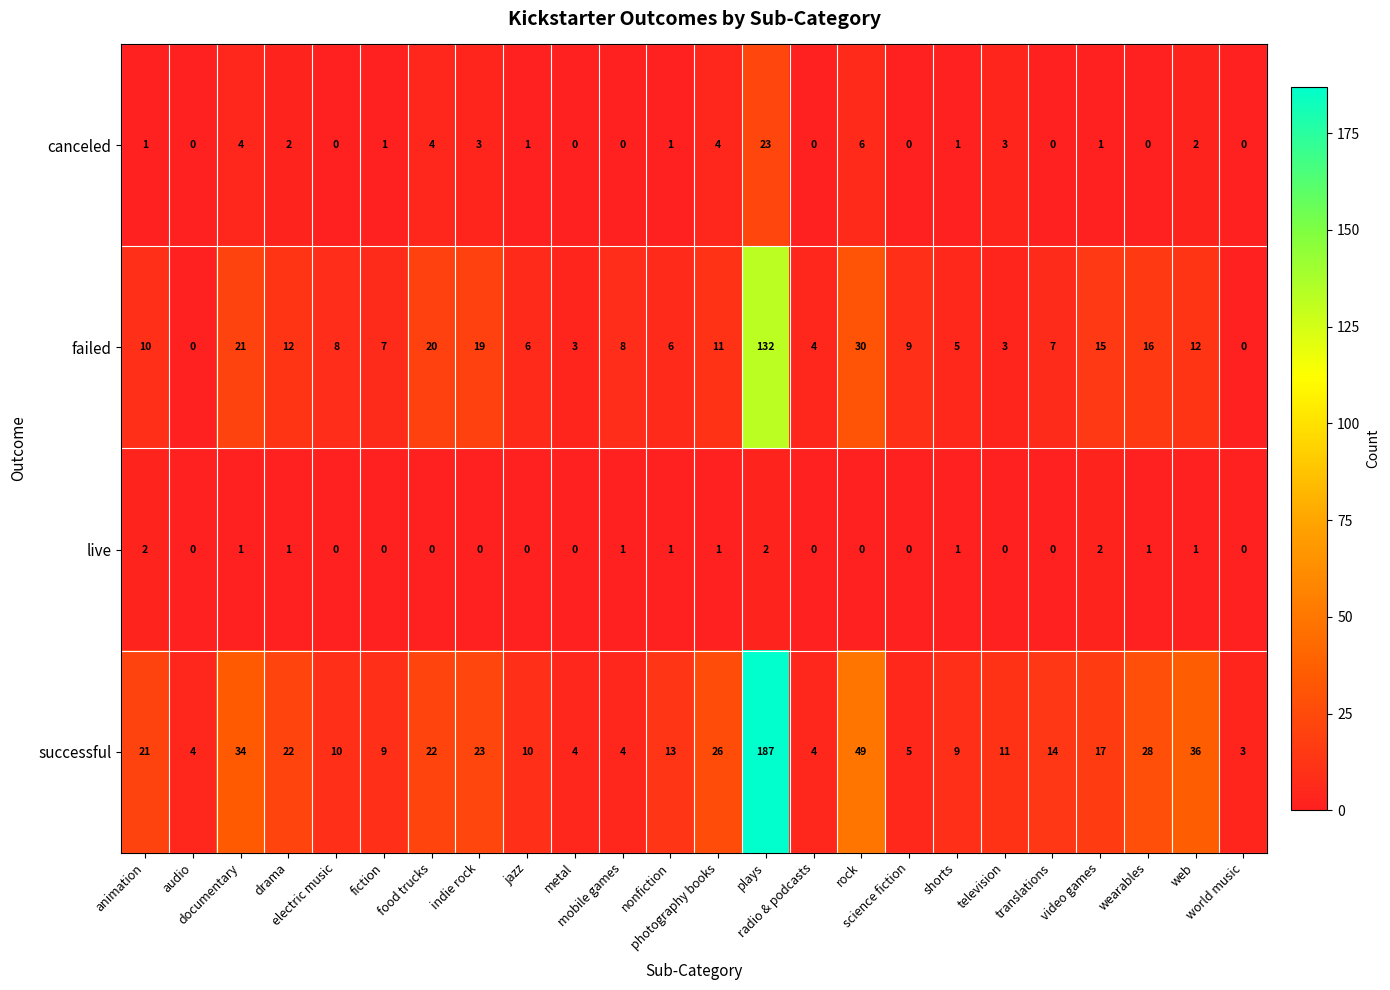

What is the difference between the maximum and minimum values in the successful series?

184